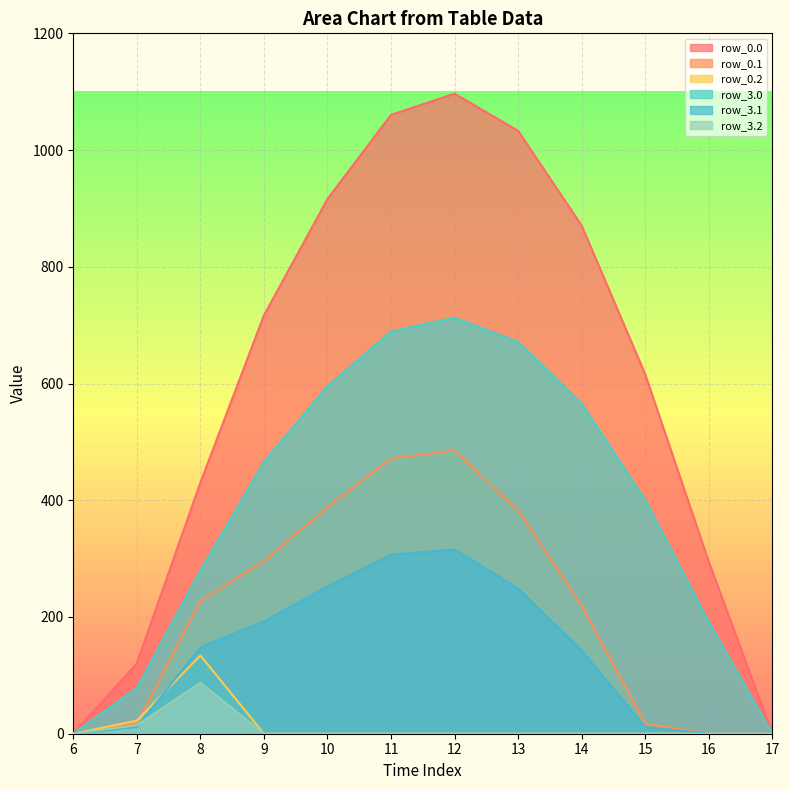

Where is the first local maximum for row_3.0?

12